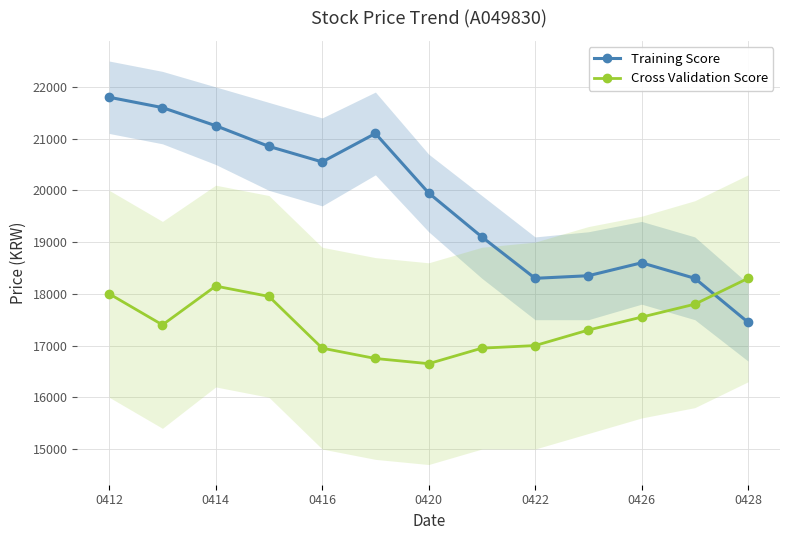

At which label does Training Score first exceed 19950?

0412